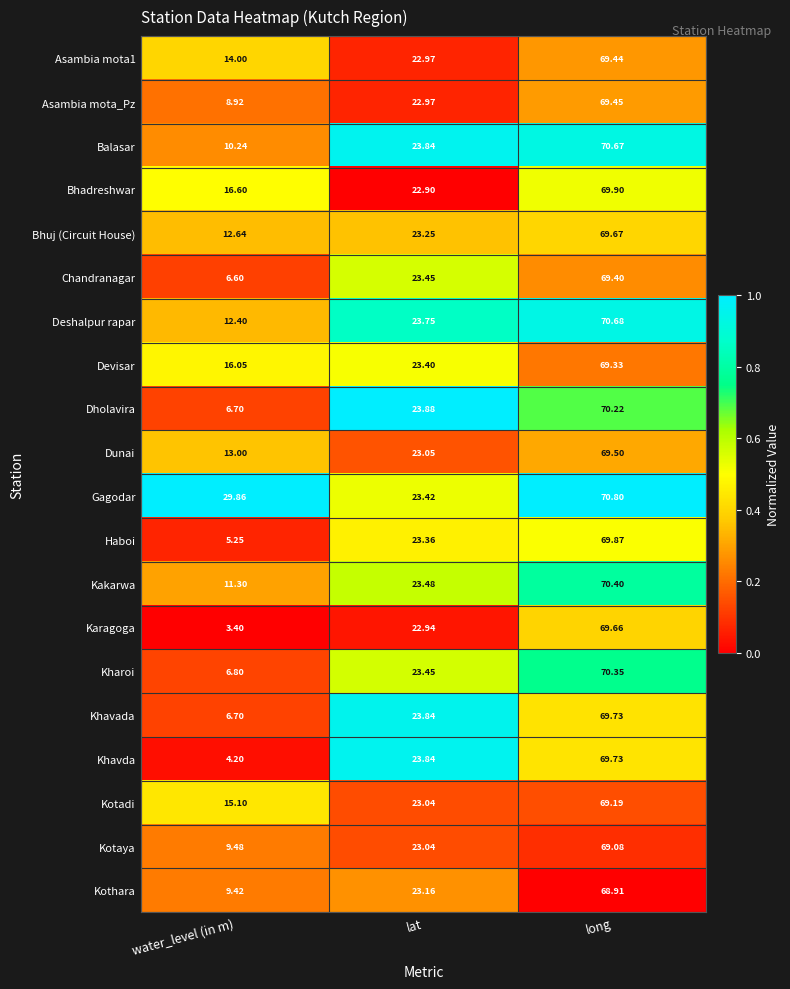

At which category is the sum across all series the highest?

long